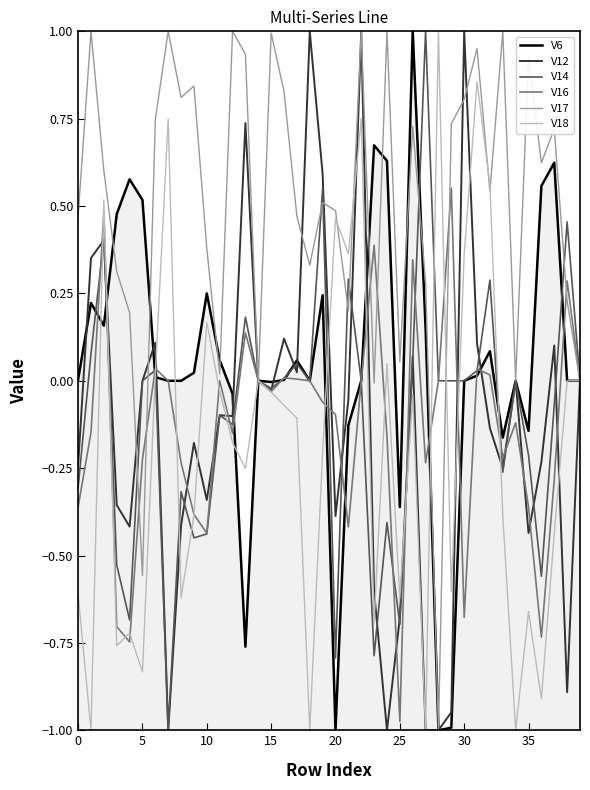

Which series has the largest total across all categories?

V17